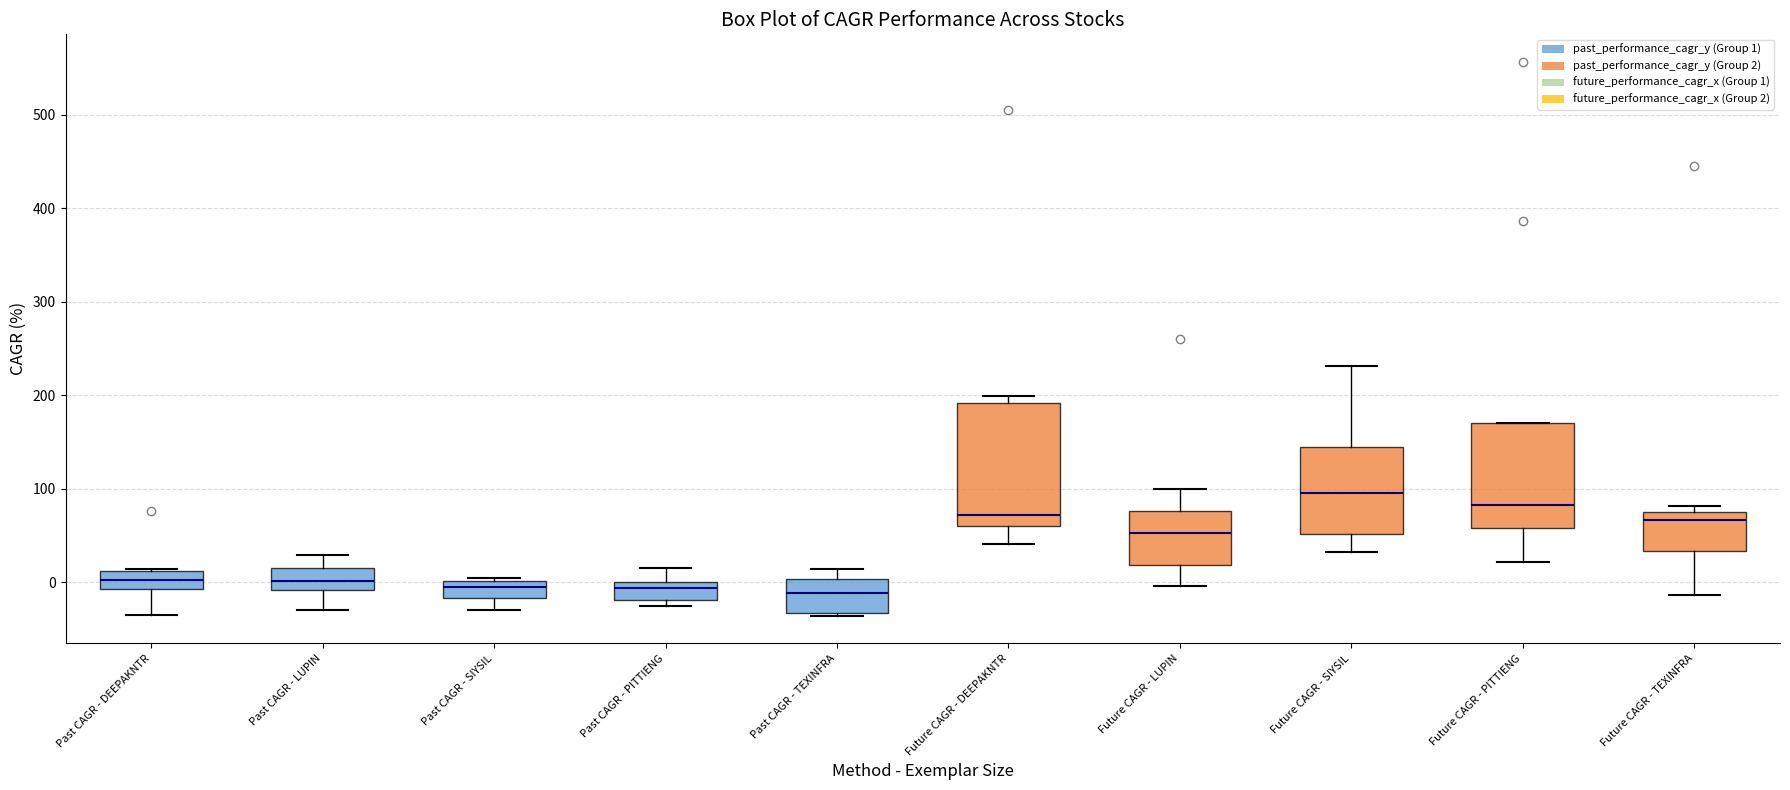

Which box is the tallest, from its lower edge to its upper edge?

Future CAGR - DEEPAKNTR